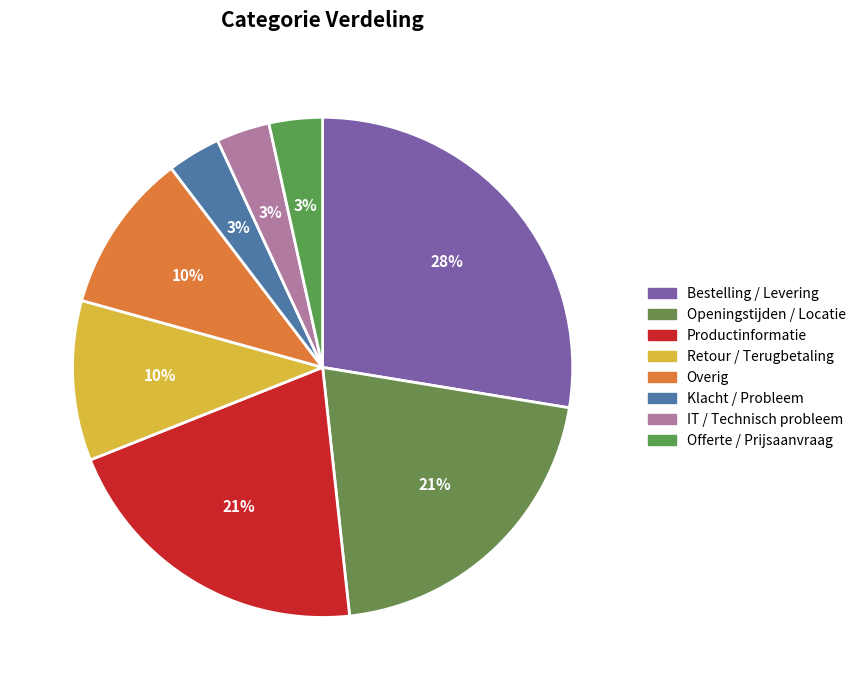

How much of the chart is everything except Retour / Terugbetaling?

89.7%